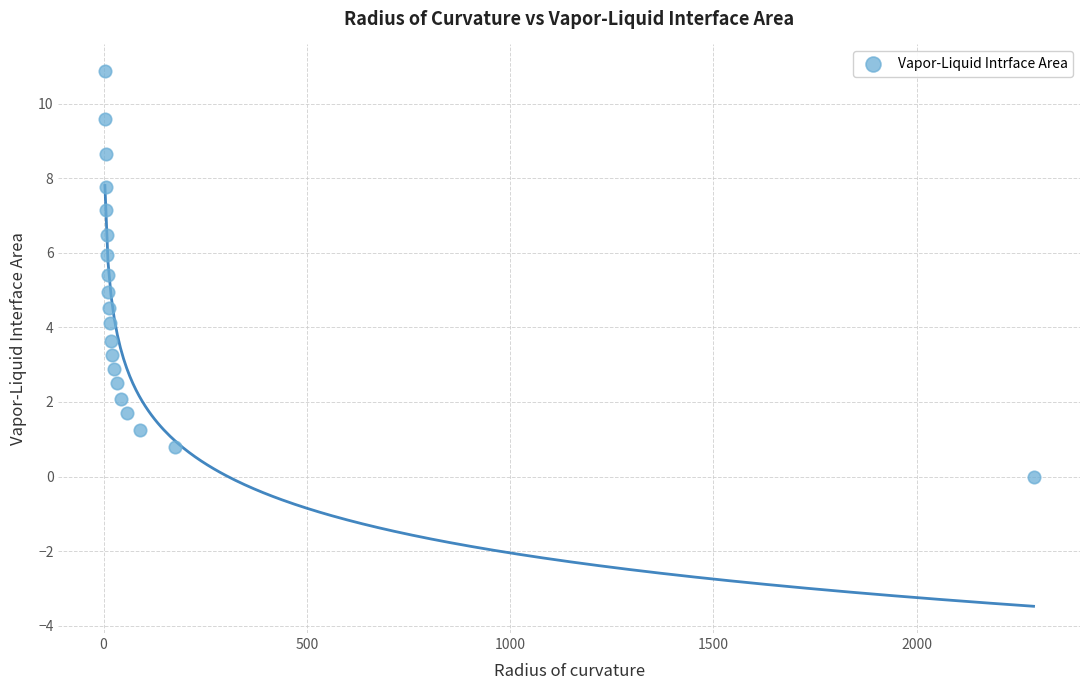

What is the range of Y values (max minus min)?

10.9